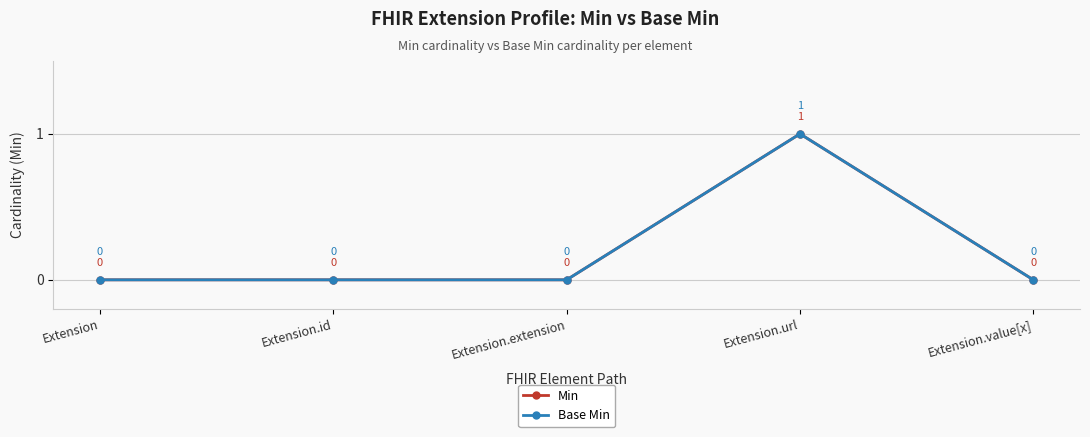

Does the chart have visible grid lines?

Yes